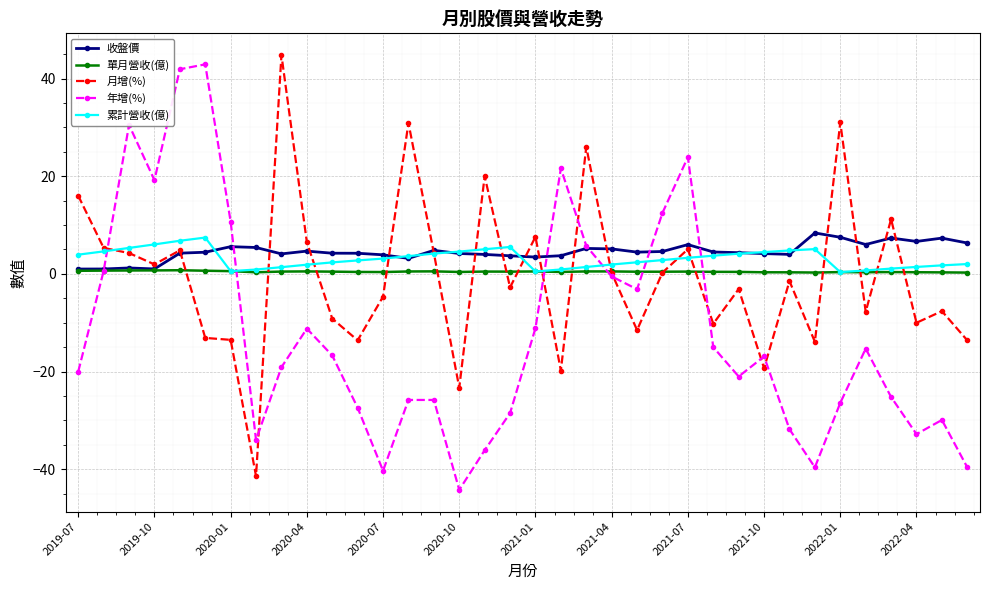

What is the value of the 年增(%) point at the 3rd from the left?

30.5